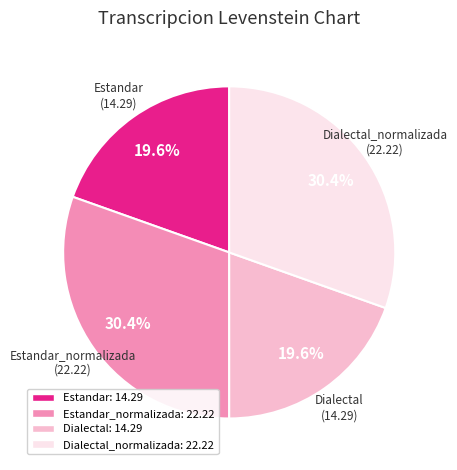

Is there any slice that represents more than half of the pie?

No